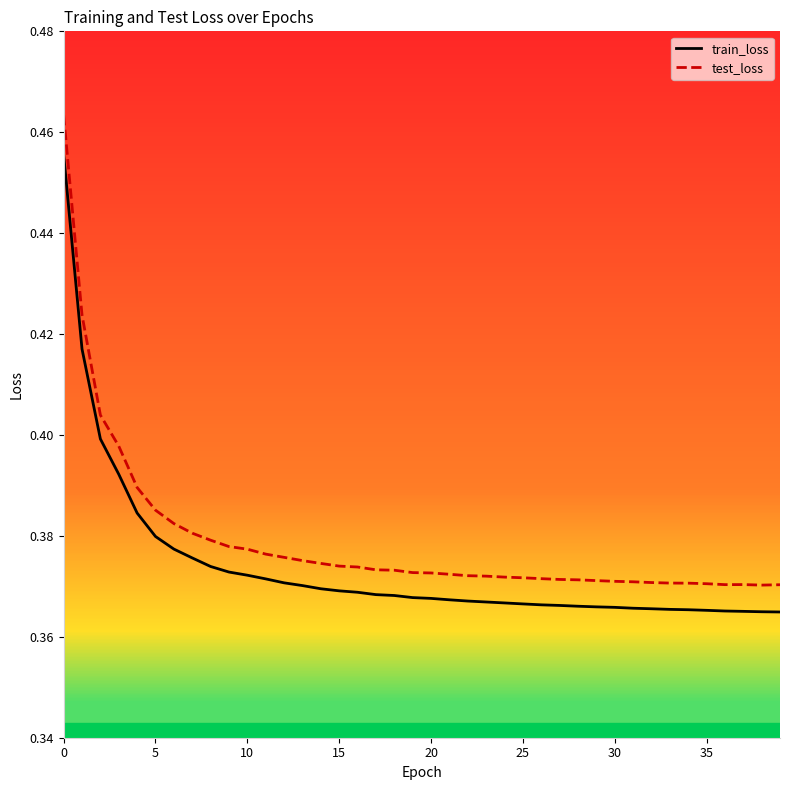

True or false: train_loss and test_loss cross at least once.

False